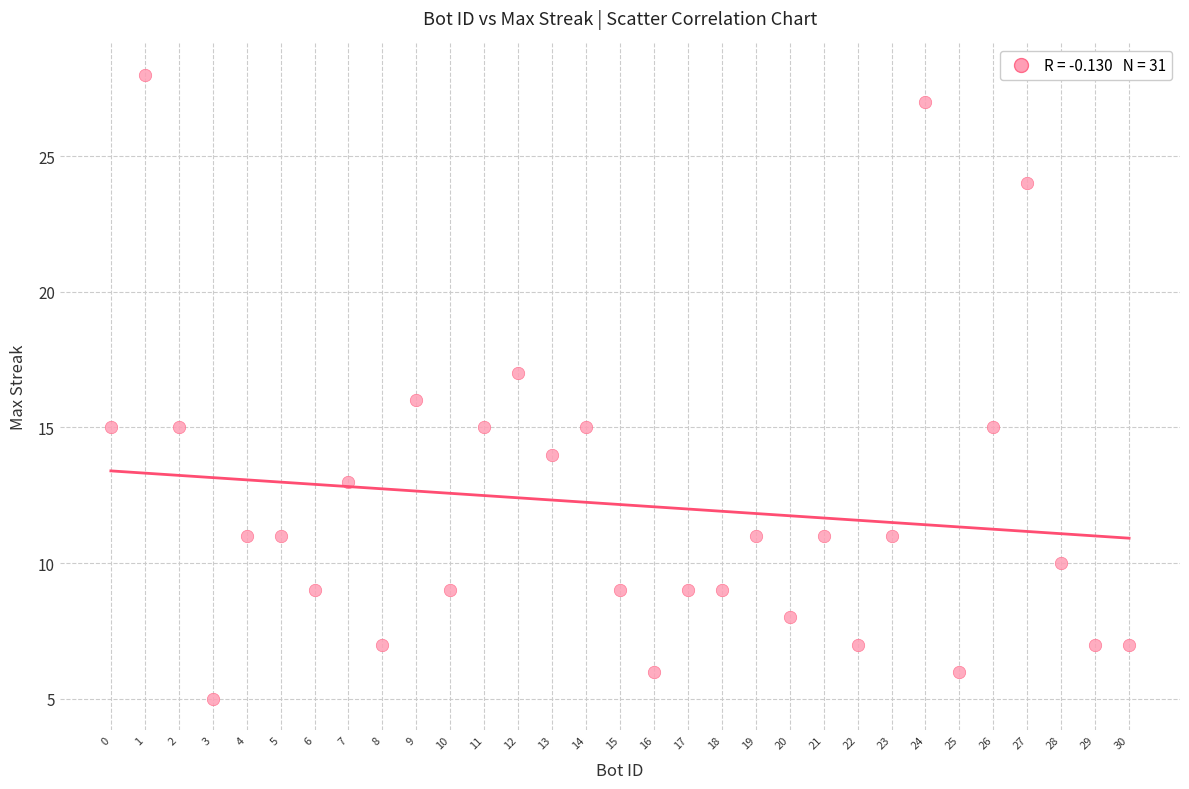

What is the range of Y values (max minus min)?

23